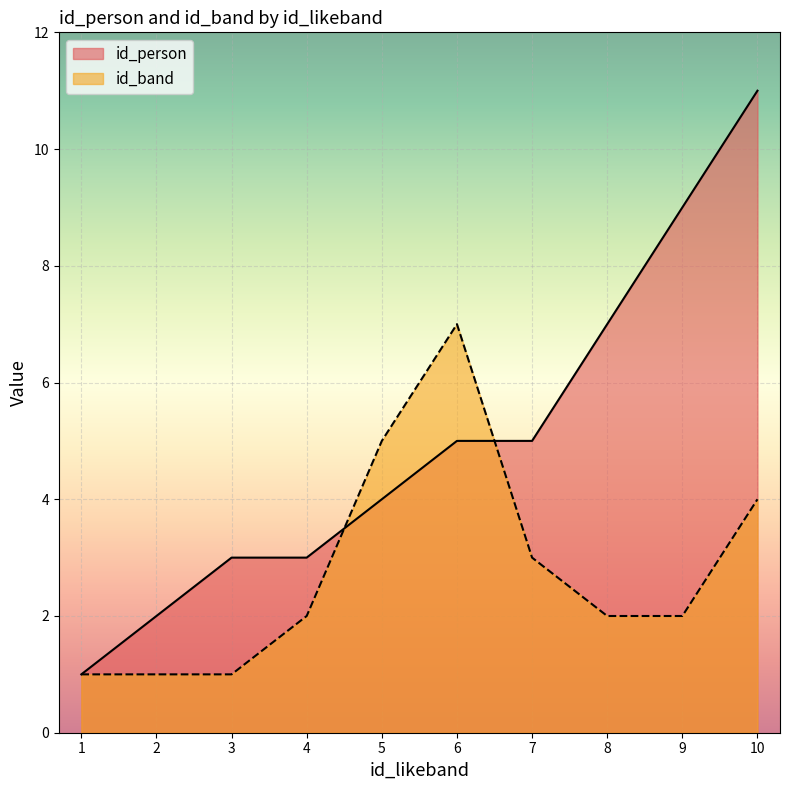

What is the difference between the maximum and second lowest values in the id_band series?

6